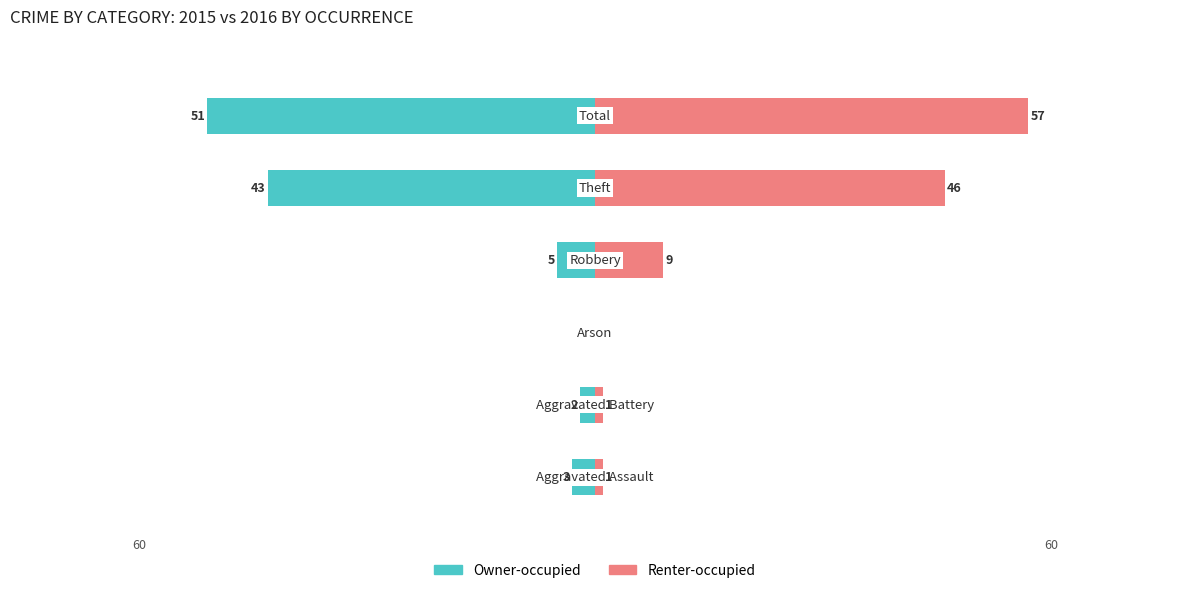

What is the difference between the maximum and minimum values in the Owner-occupied series?

51